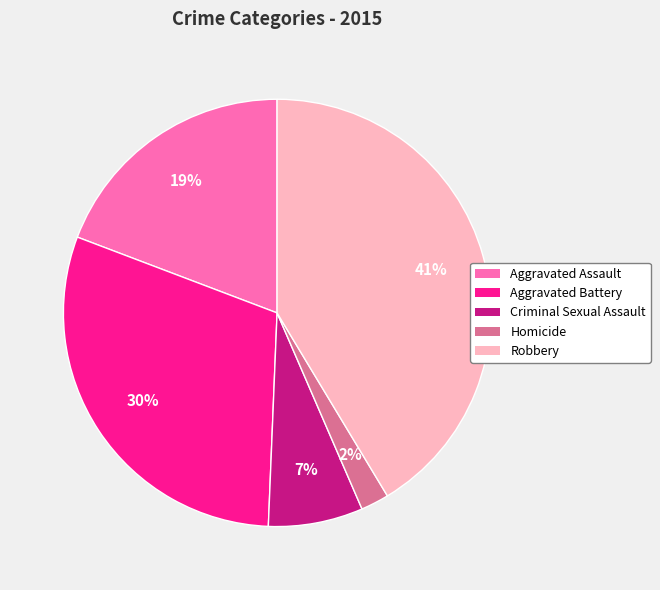

Approximately how many times larger is the value at Robbery compared to Aggravated Assault?

2.2